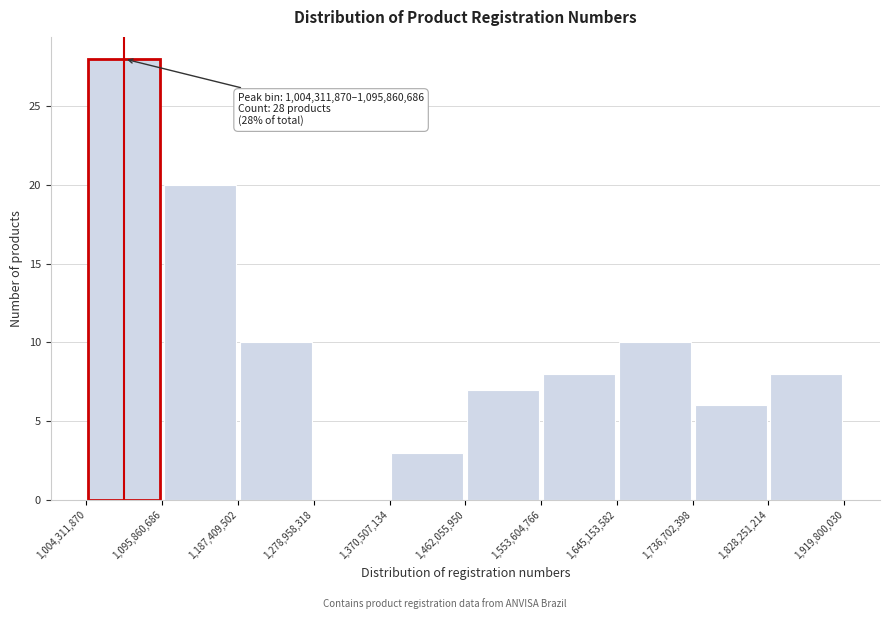

Over which range of the x-axis is the bar tallest?

1,004,311,870 to 1,095,860,686